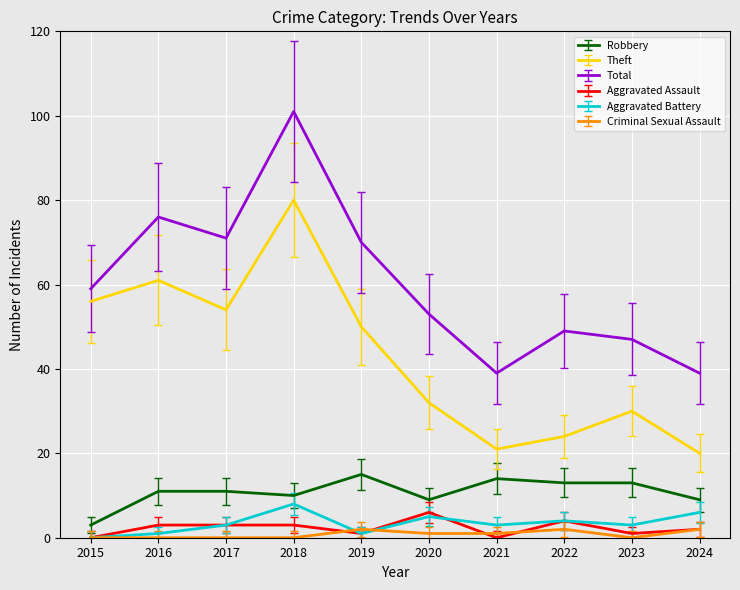

Reading right to left, what are all the values shown in this chart?

Robbery: 9	13	13	14	9	15	10	11	11	3
Theft: 20	30	24	21	32	50	80	54	61	56
Total: 39	47	49	39	53	70	101	71	76	59
Aggravated Assault: 2	1	4	0	6	1	3	3	3	0
Aggravated Battery: 6	3	4	3	5	1	8	3	1	0
Criminal Sexual Assault: 2	0	2	1	1	2	0	0	0	0